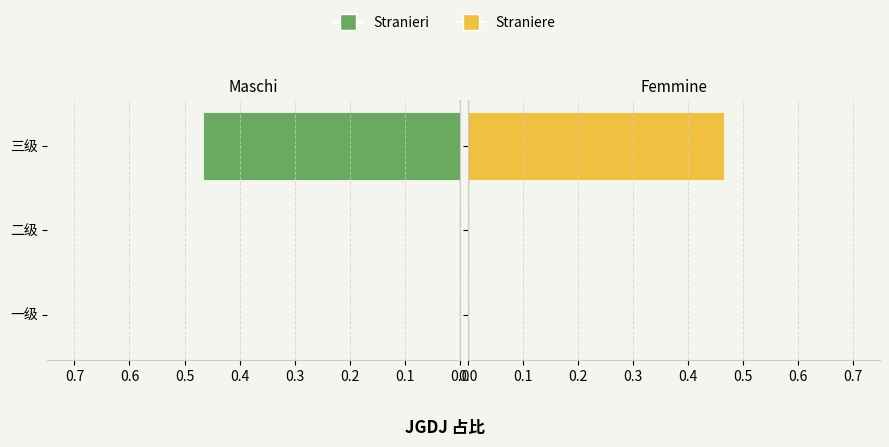

Are the bars grouped side by side (vs. stacked)?

Yes